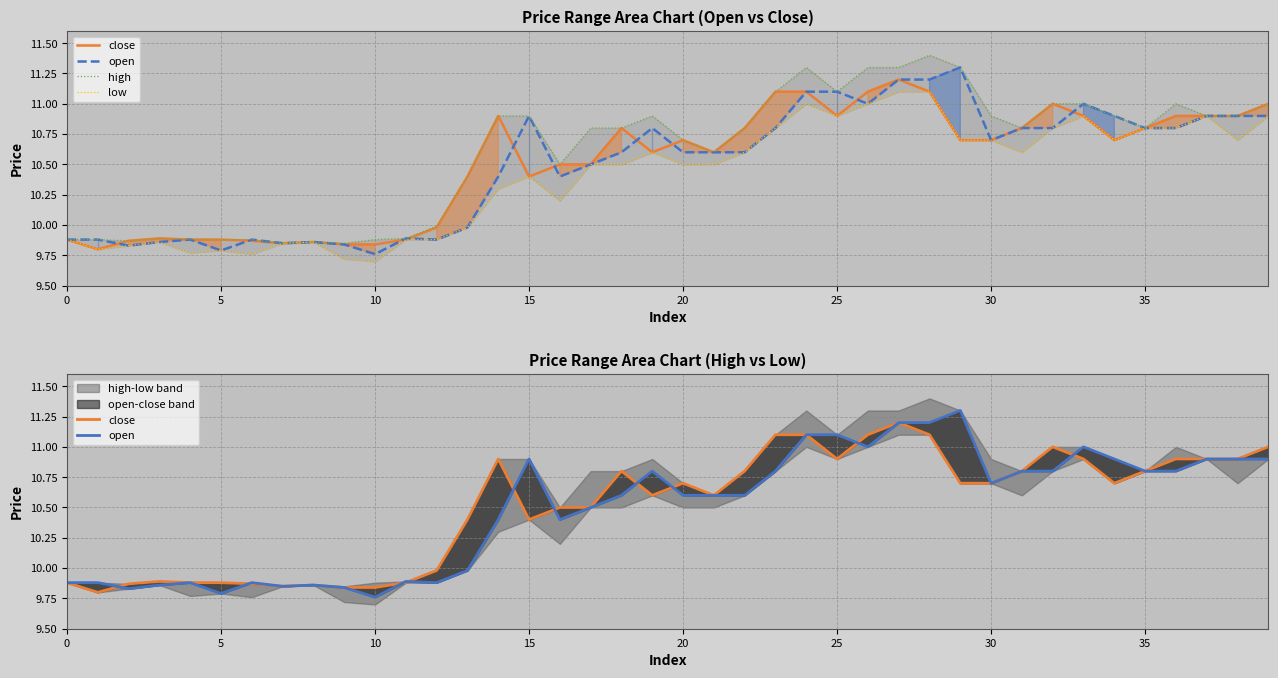

What is the difference between the maximum and minimum values in the close series?

1.4